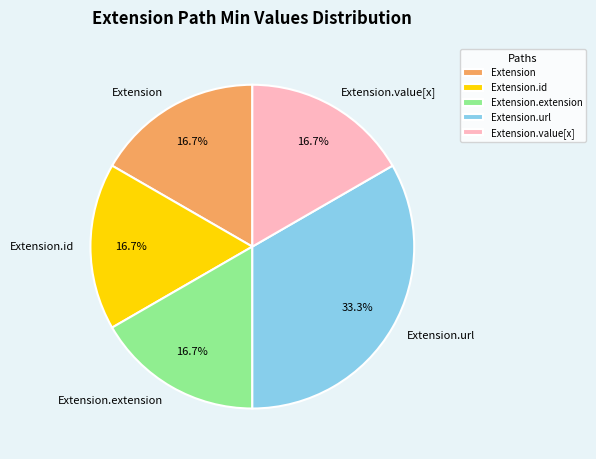

Between Extension.url and Extension.value[x], which is larger?

Extension.url